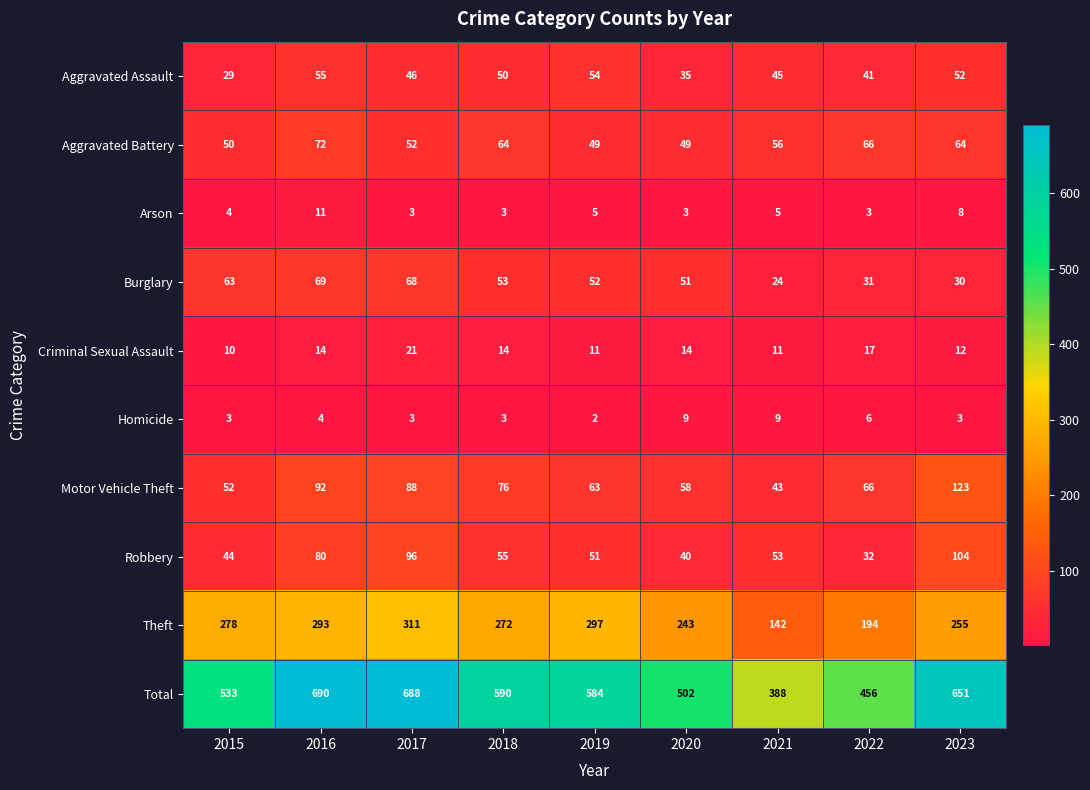

Is it true that Arson equals 4 at 2015?

True